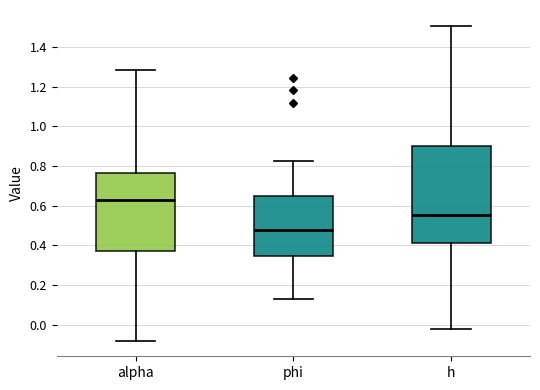

Which box is the tallest, from its lower edge to its upper edge?

h